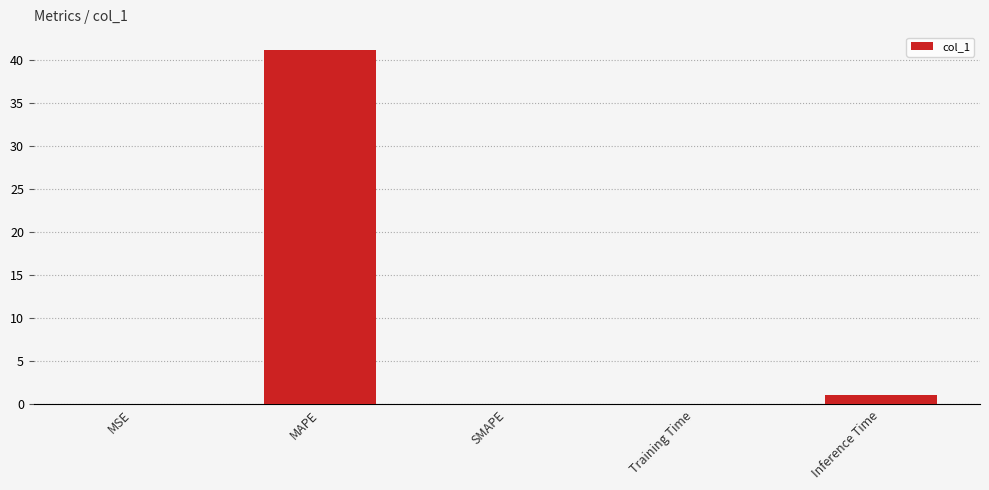

Which category has the highest value across all series?

MAPE